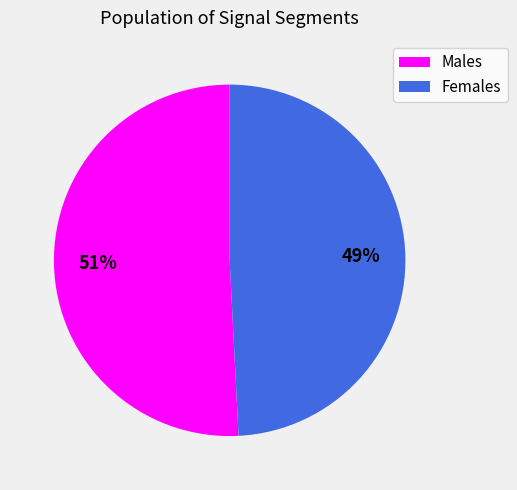

To the nearest percent, what percentage of the pie is Males?

51%